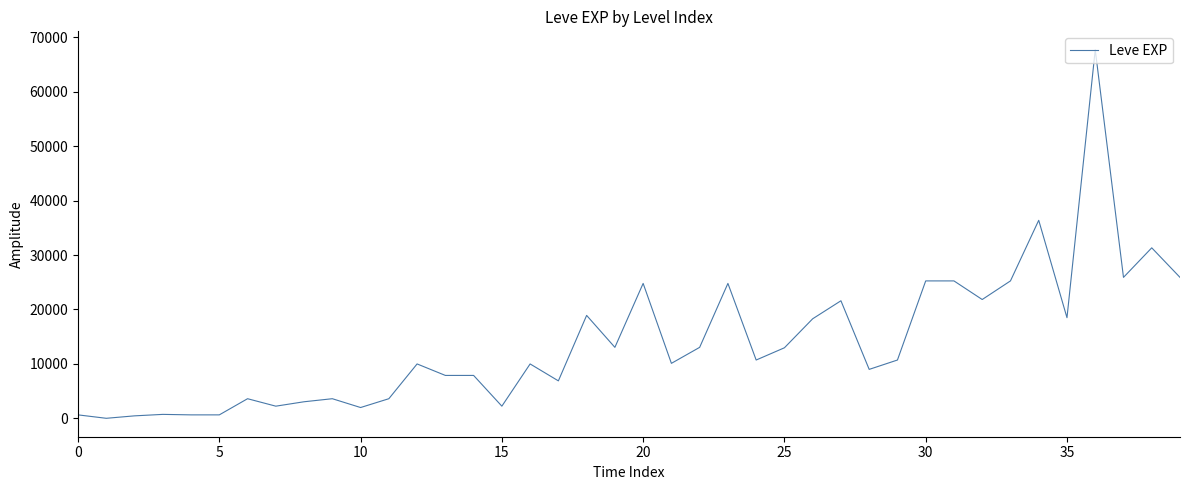

How many lines are shown in the chart?

1